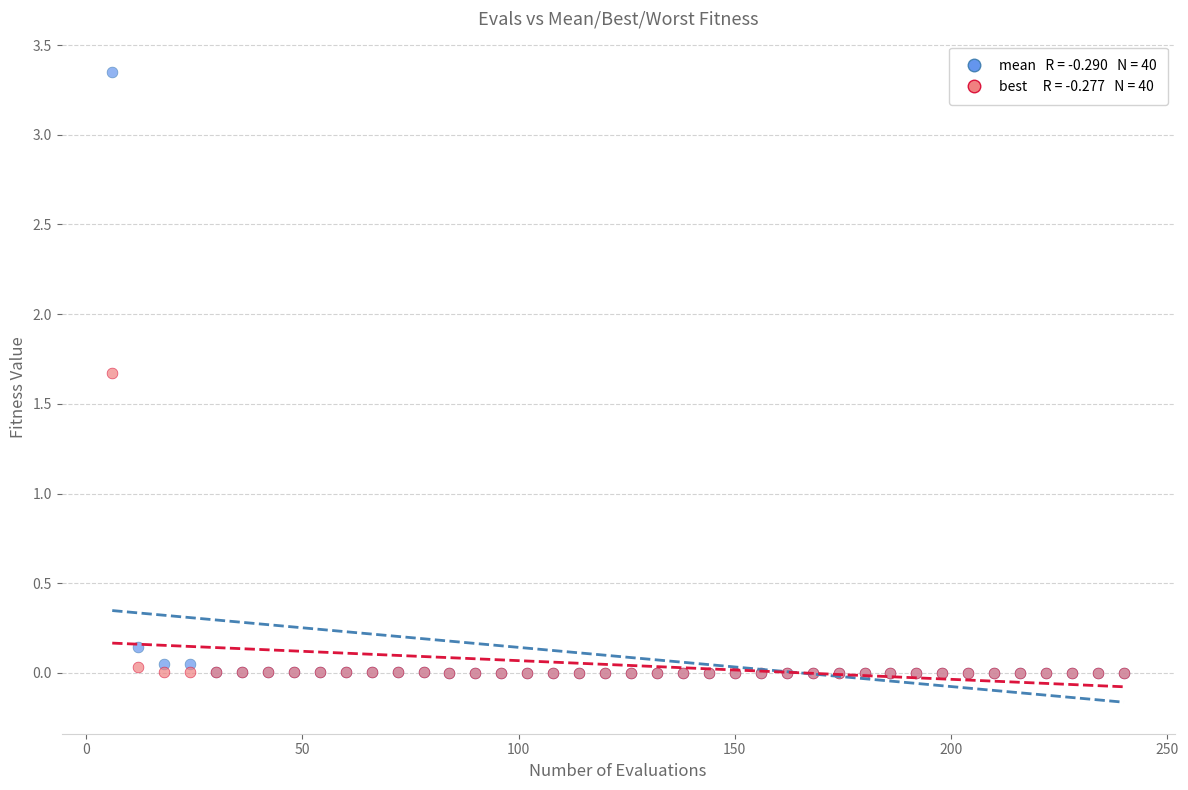

Across all series, what Y value is closest to 1?

1.7